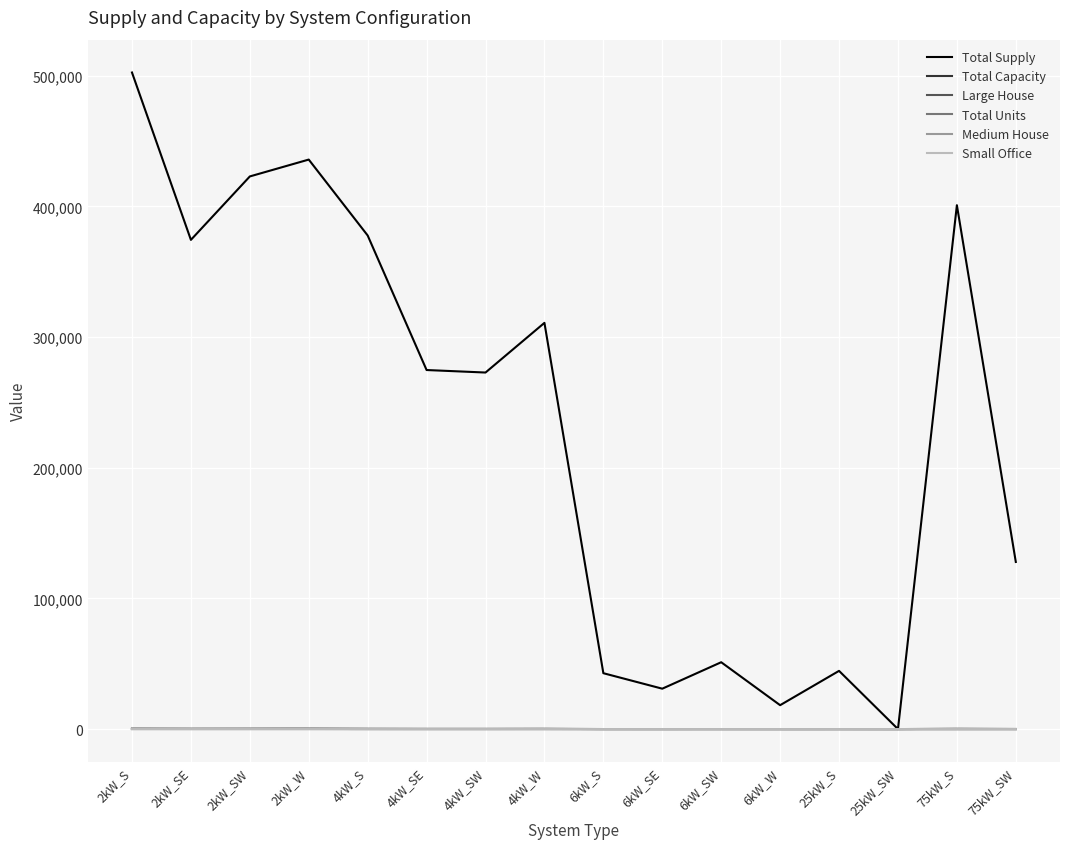

What is the greatest value displayed?

502540.4